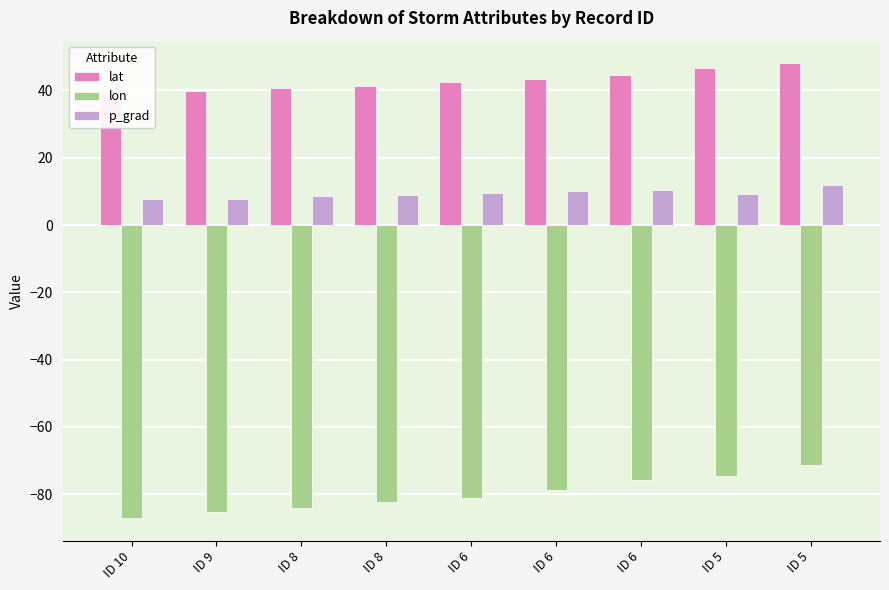

At how many categories does at least one series exceed -19?

9